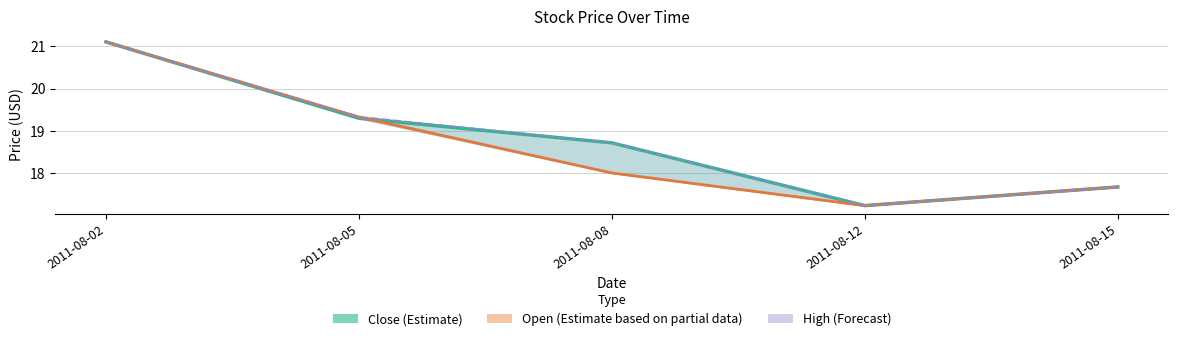

At which category is the sum across all series the highest?

2011-08-02